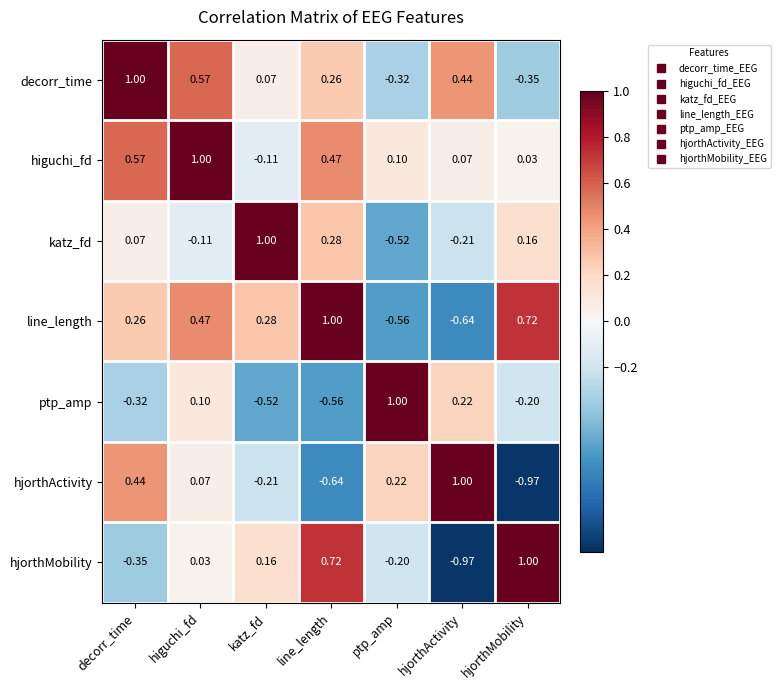

Count the number of data series in this chart.

7